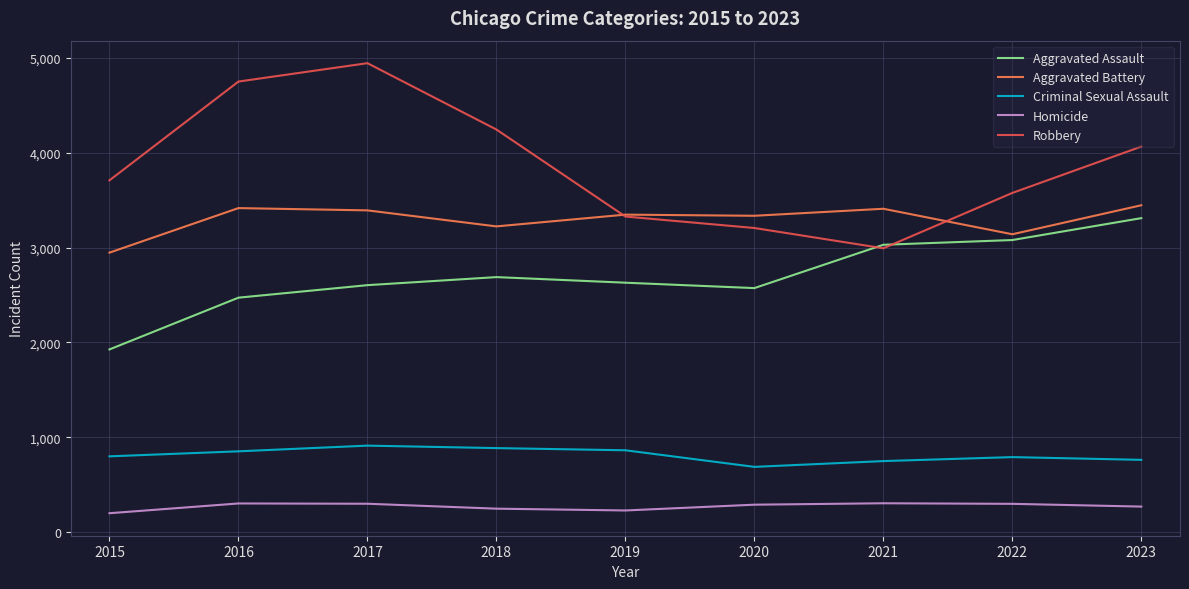

Where is the first local minimum for Aggravated Battery?

2018